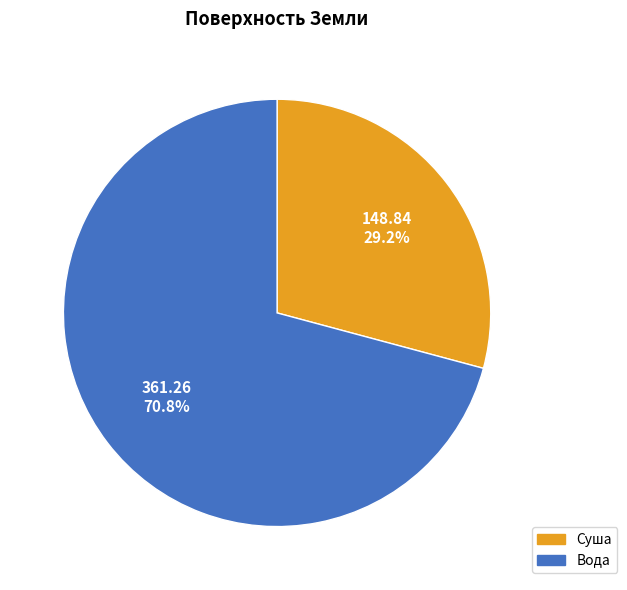

Rank the categories by value from lowest to highest.

Суша, Вода